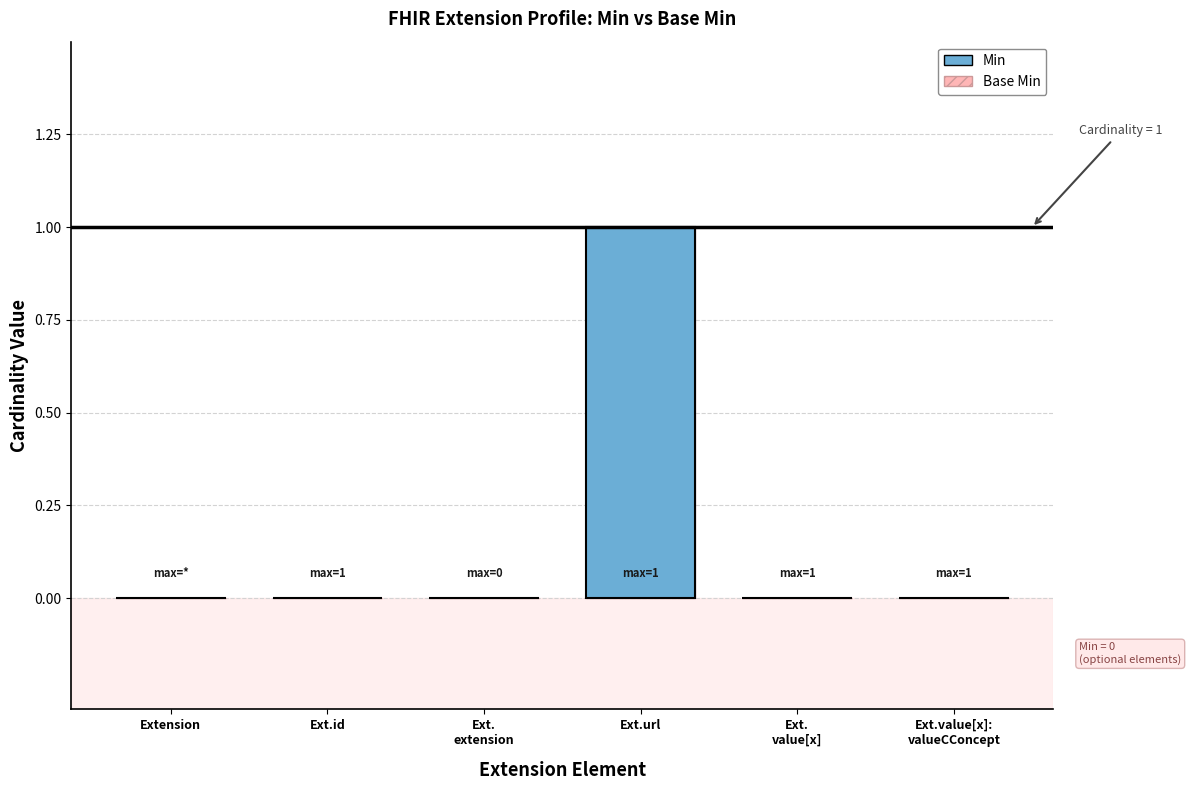

Does the chart contain stacked bars?

No